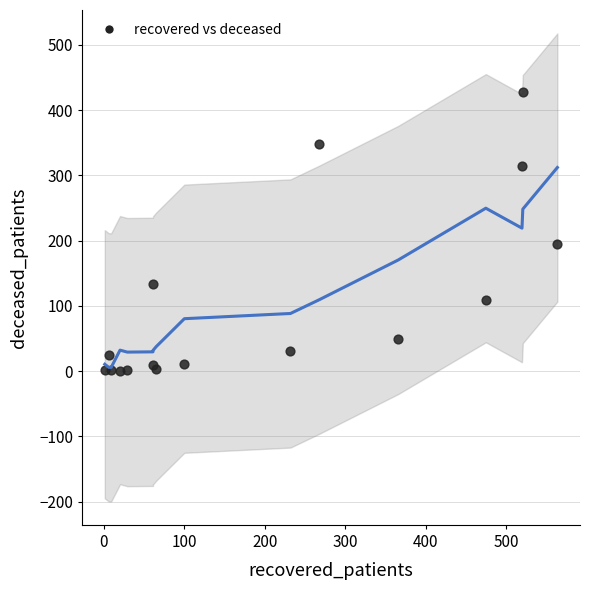

What Y value in the scatter plot is closest to 214?

195